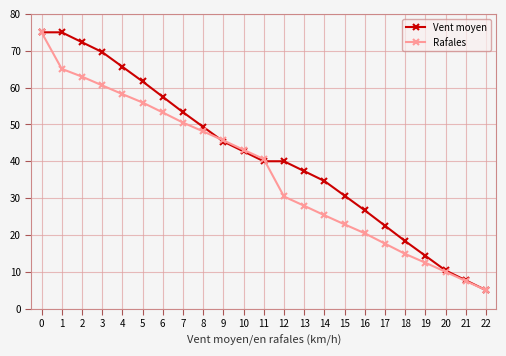

What is the difference between the highest and lowest values at 4?

7.4